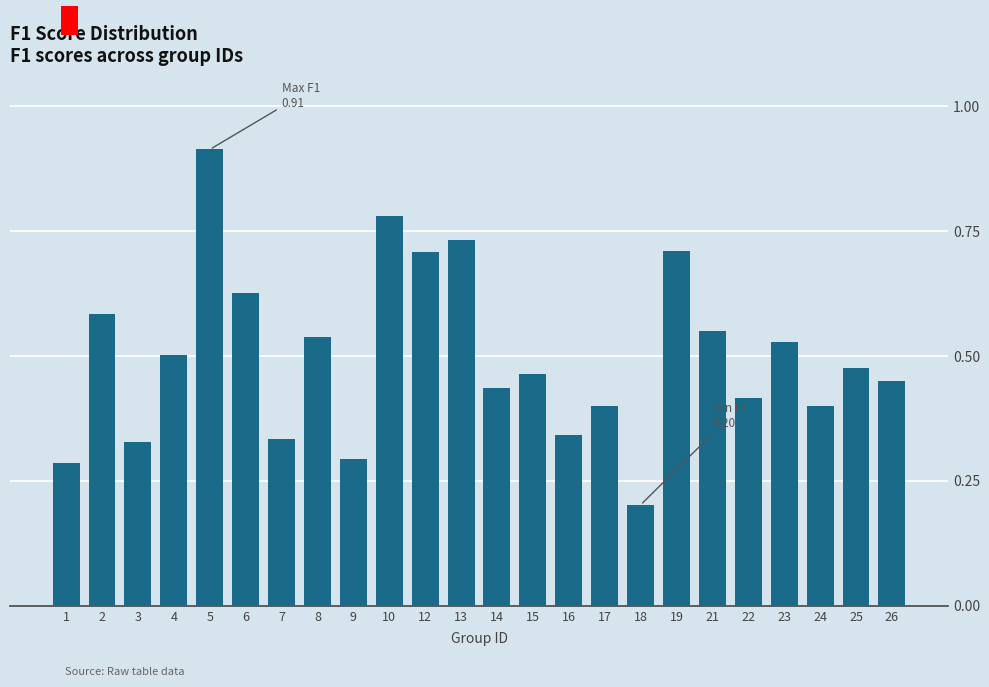

The value at 12 is 1.1. True or false?

False